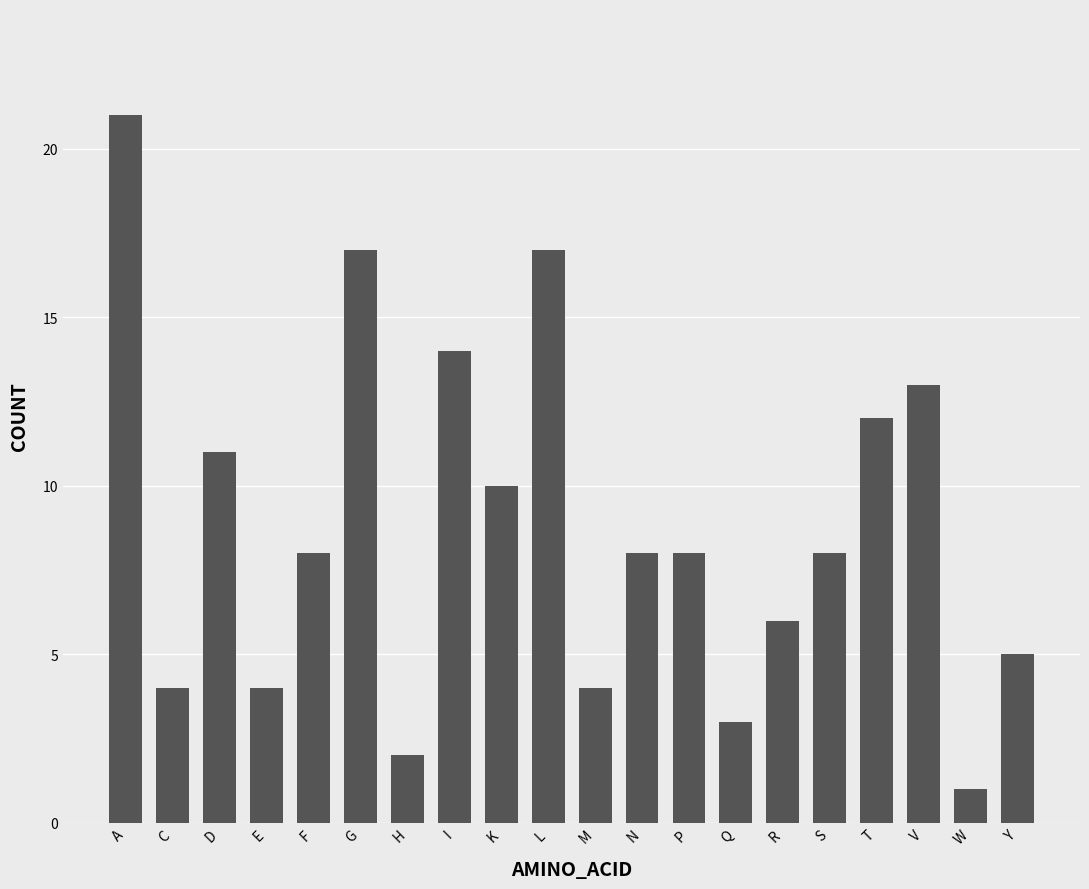

Reading left to right, list all the values displayed in this chart.

21	4	11	4	8	17	2	14	10	17	4	8	8	3	6	8	12	13	1	5